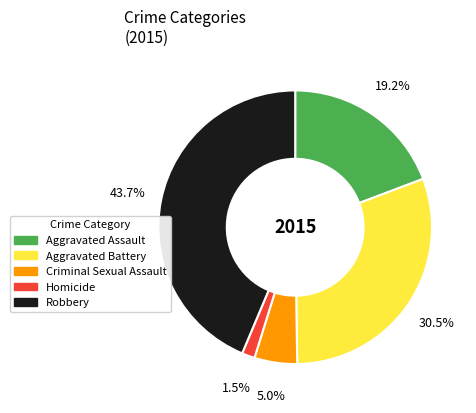

Count the number of slices in the pie.

5